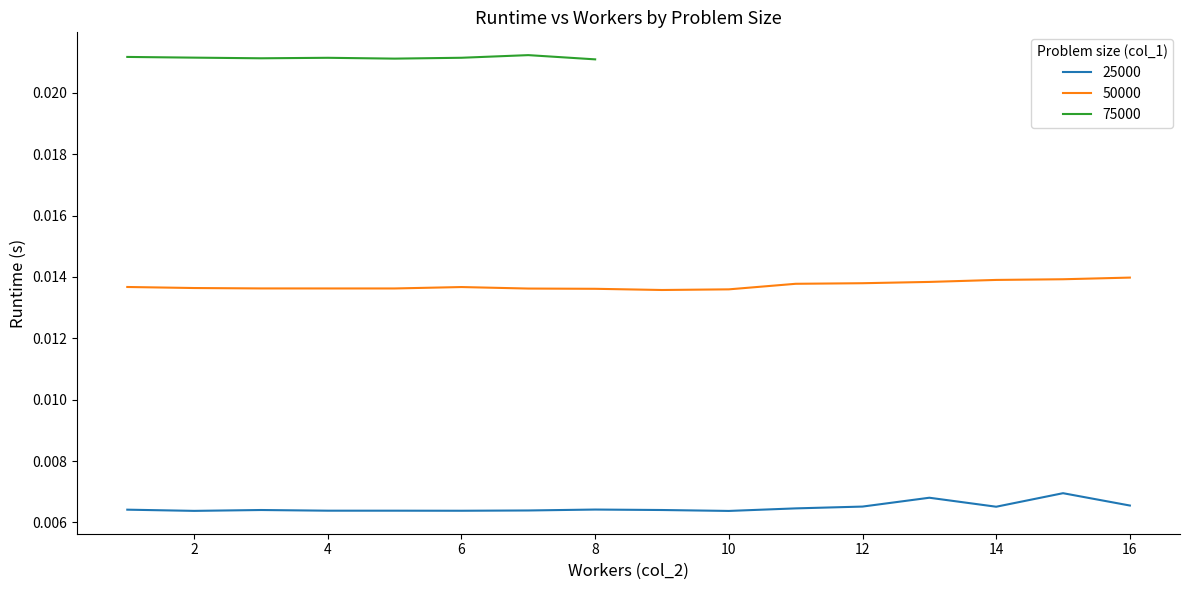

True or false: 25000 and 50000 cross at least once.

False